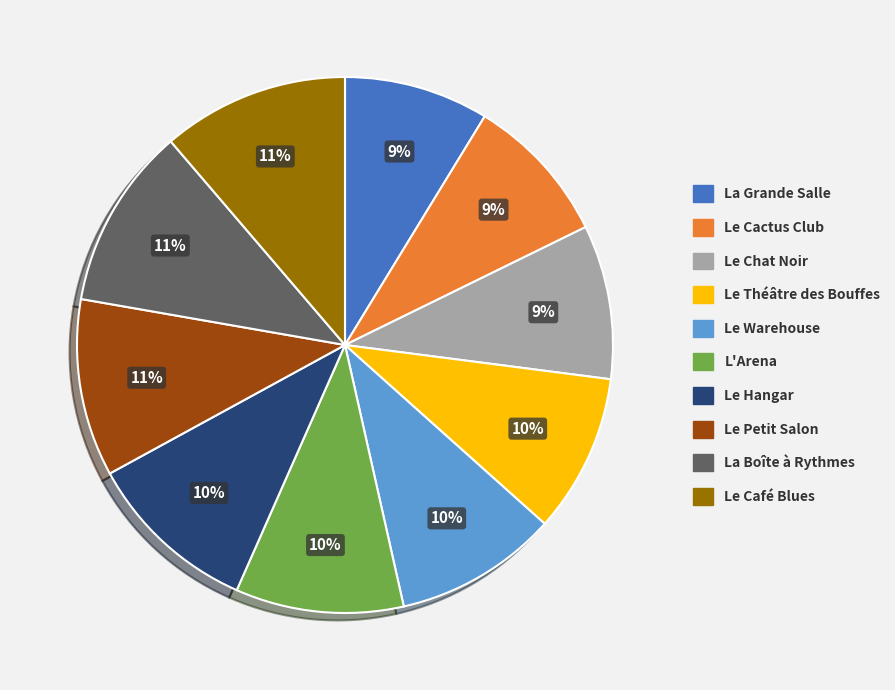

Between Le Café Blues and Le Warehouse, which is larger?

Le Café Blues